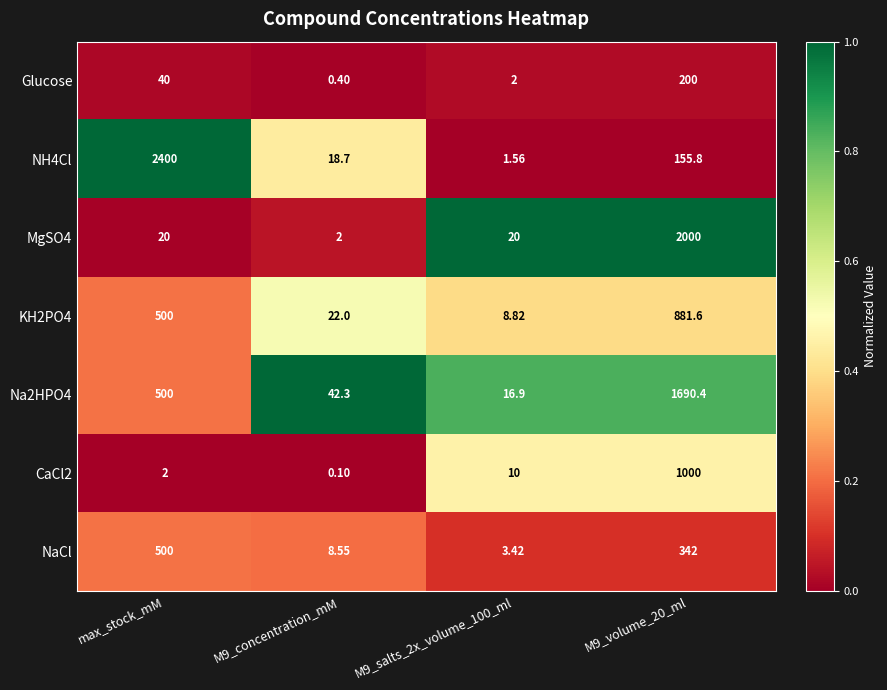

How many categories are shown in the chart?

4